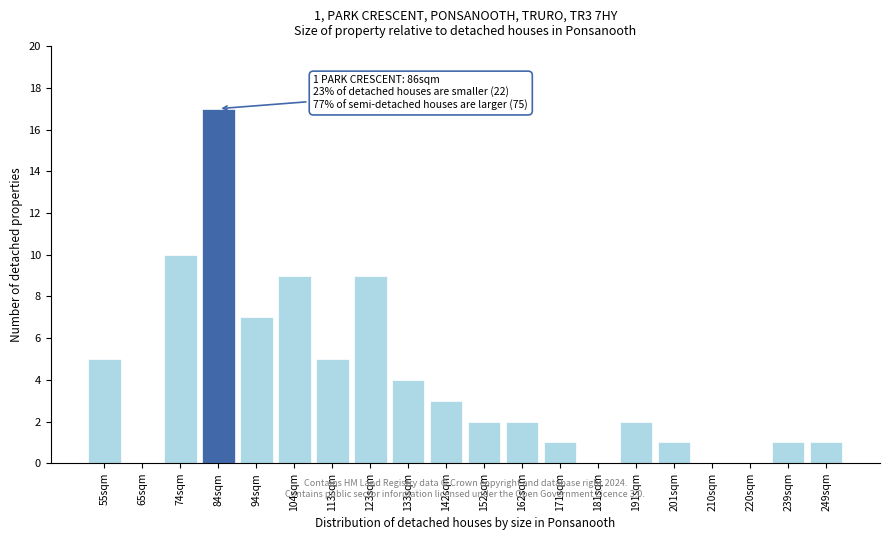

Reading right to left, extract all data points from this chart.

249sqm=1	239sqm=1	220sqm=0	210sqm=0	201sqm=1	191sqm=2	181sqm=0	171sqm=1	162sqm=2	152sqm=2	142sqm=3	133sqm=4	123sqm=9	113sqm=5	104sqm=9	94sqm=7	84sqm=17	74sqm=10	65sqm=0	55sqm=5